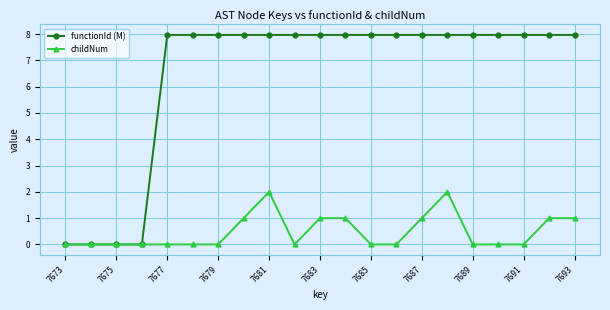

What is the sum of all functionId (M) values?

135.5